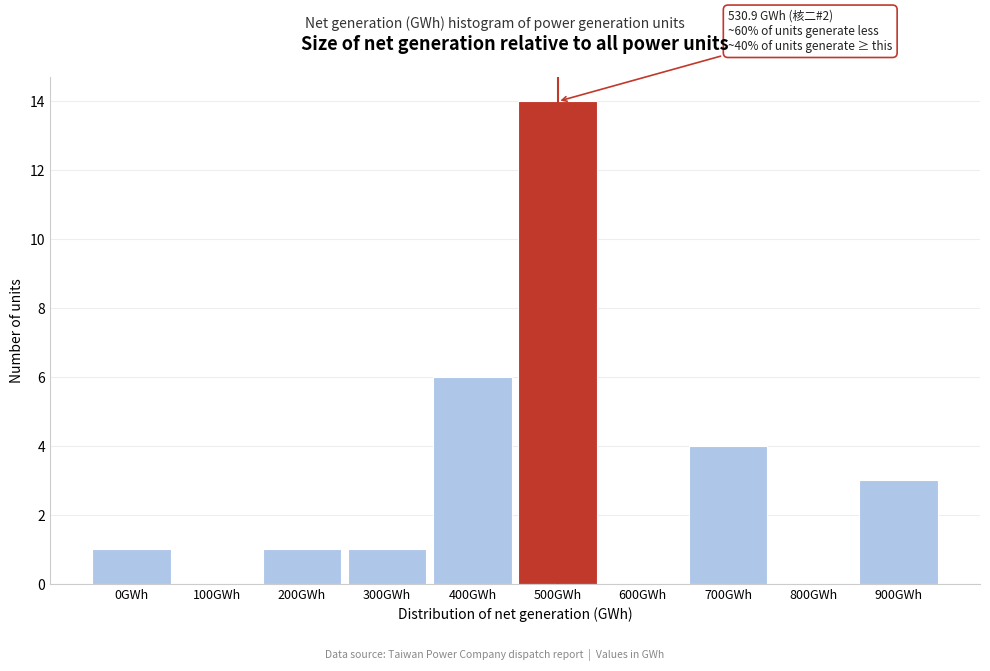

Reading right to left, what are all the values shown in this chart?

900GWh=3	800GWh=0	700GWh=4	600GWh=0	500GWh=14	400GWh=6	300GWh=1	200GWh=1	100GWh=0	0GWh=1